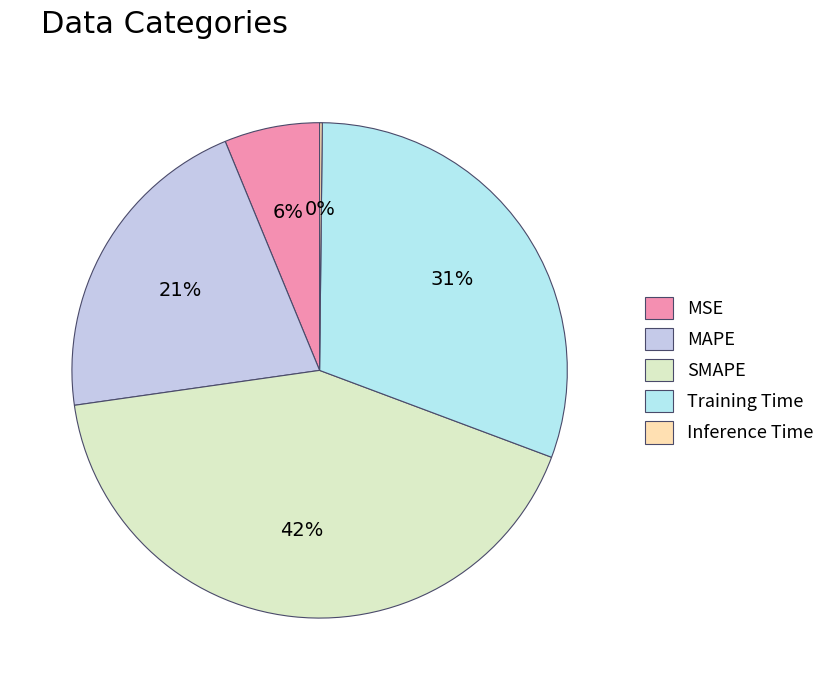

Is Inference Time the majority of the pie?

No